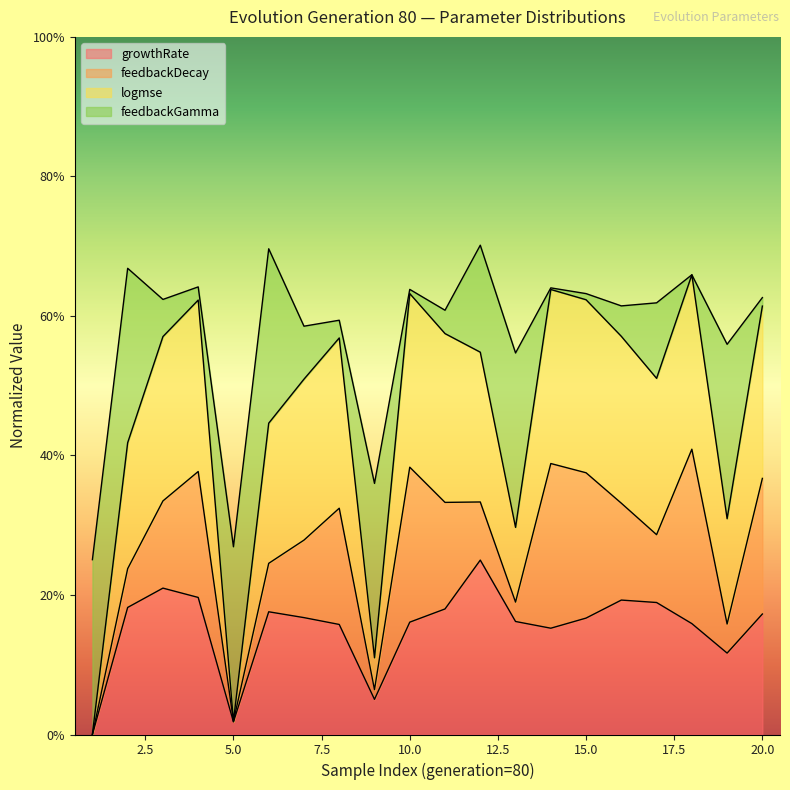

Count the number of categories in the chart.

20